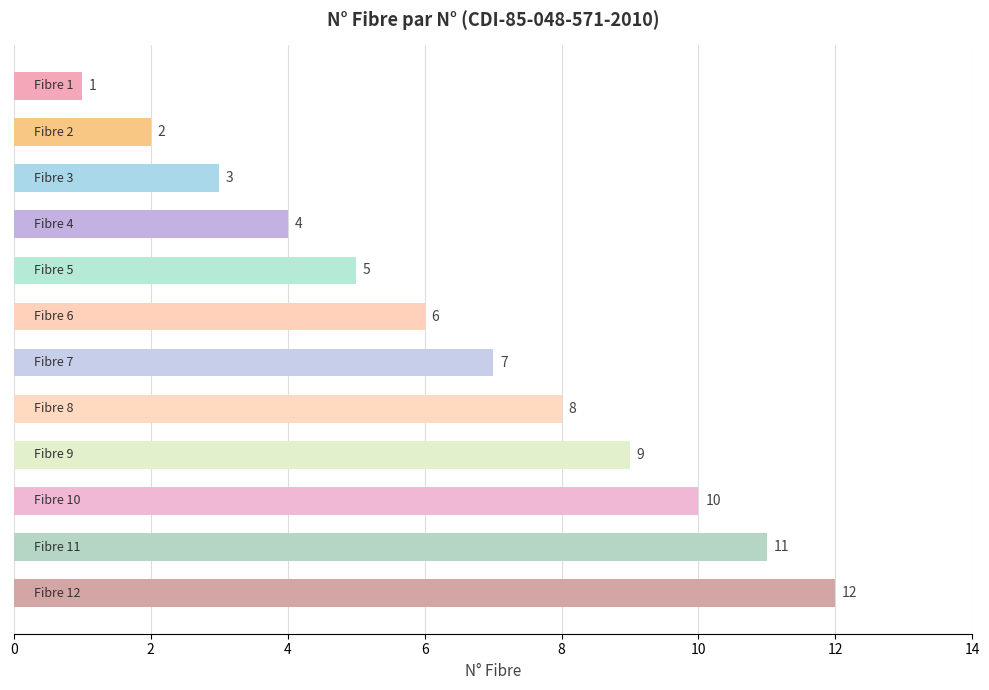

How many categories are shown in the chart?

12